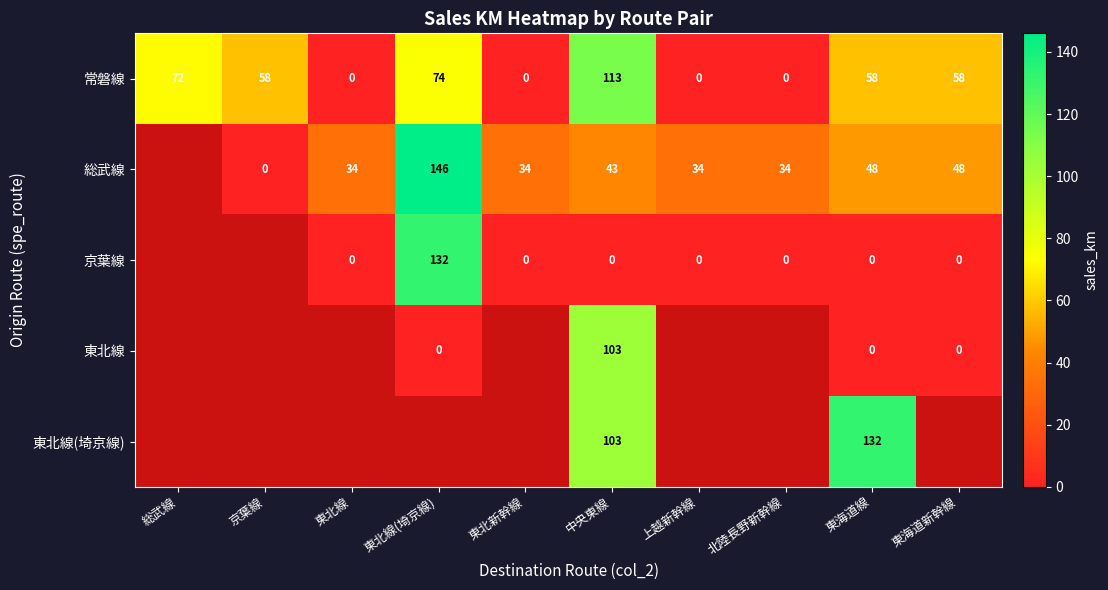

Between 東海道新幹線 and 総武線, which is larger?

総武線